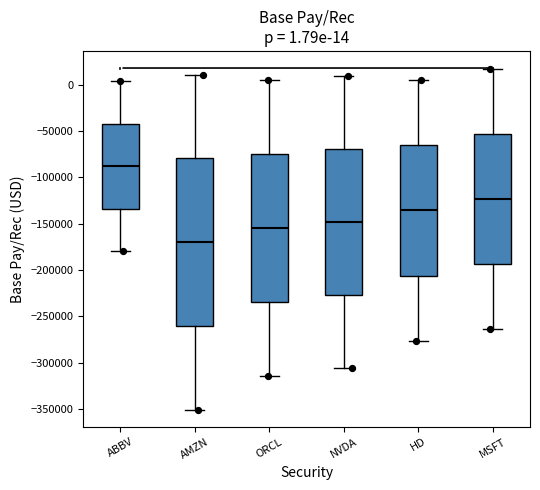

Which box's median line is the highest?

ABBV